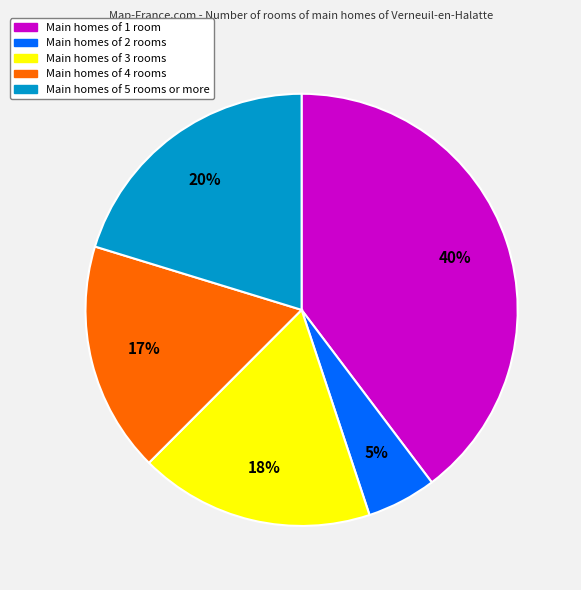

To the nearest percent, what is the average slice percentage?

20%